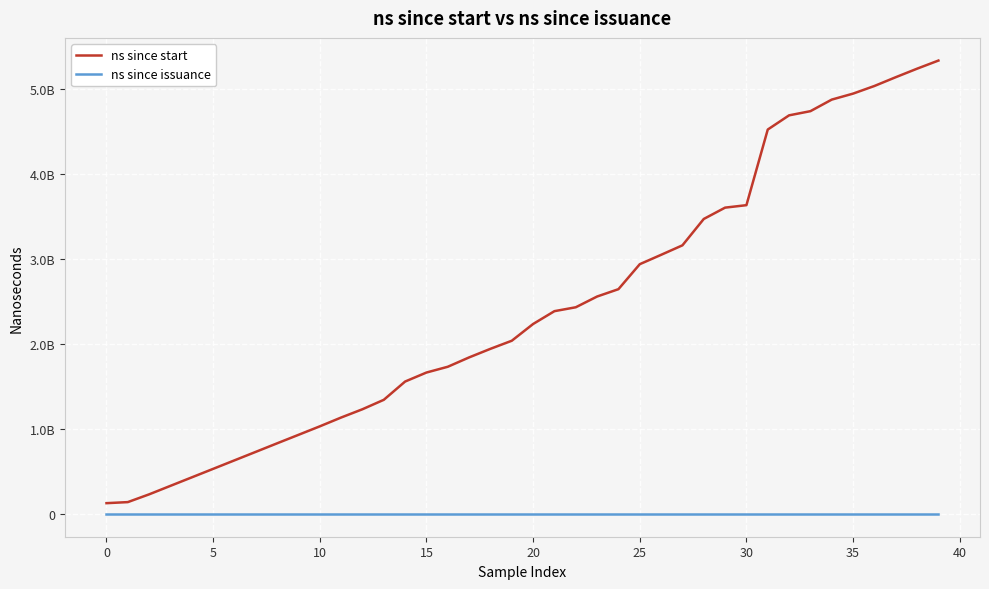

Does the chart have visible grid lines?

Yes